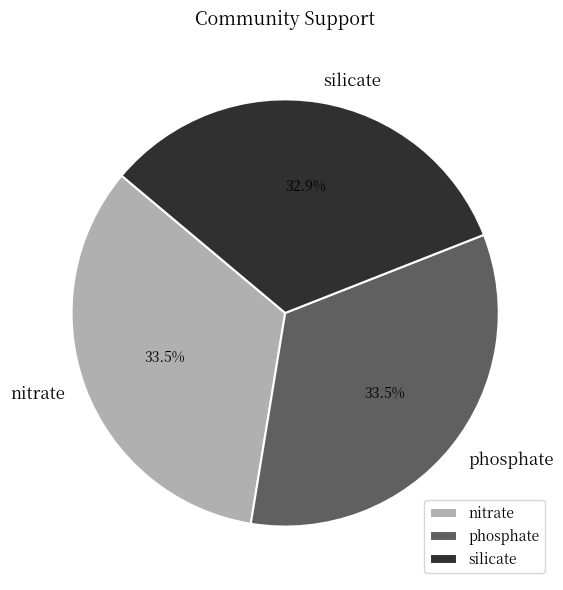

What portion of the pie excludes nitrate?

66.5%